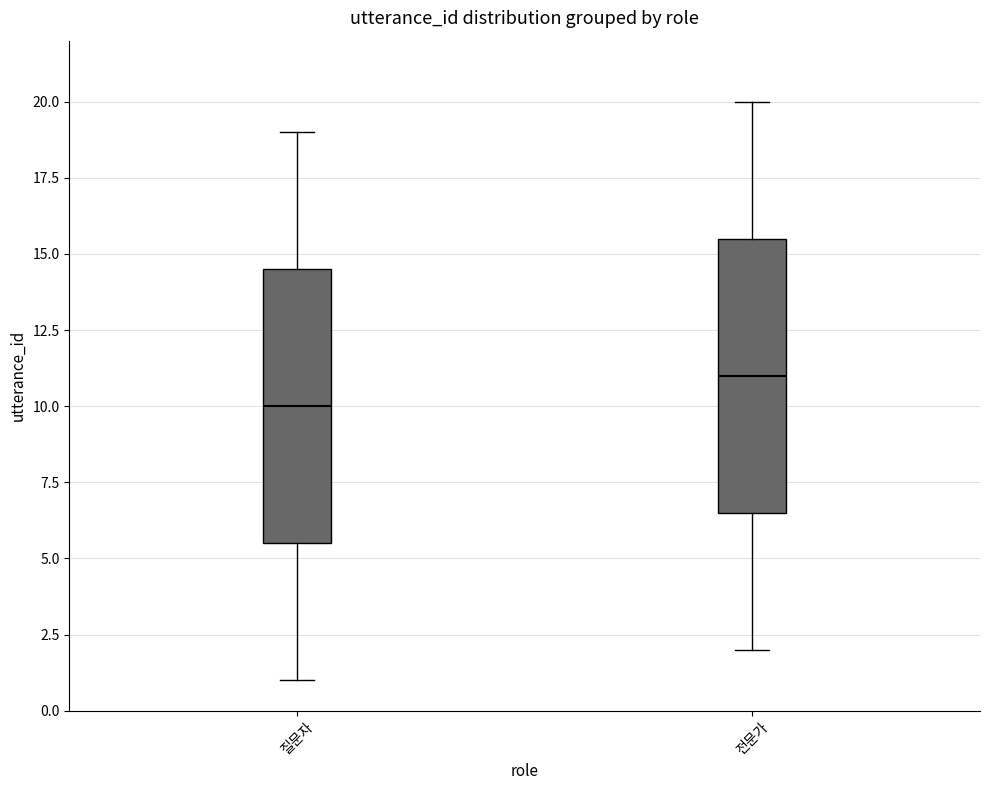

Reading left to right, transcribe this box plot: for each box, give where its median line is, the range the box spans, and where its two whiskers end, as read against the y-axis. The values are not printed on the chart, so give them approximately, as read against the axis.

질문자: median 10.0, box 5.5 to 14.5, whiskers 1.0 to 19.0
전문가: median 11.0, box 6.5 to 15.5, whiskers 2.0 to 20.0